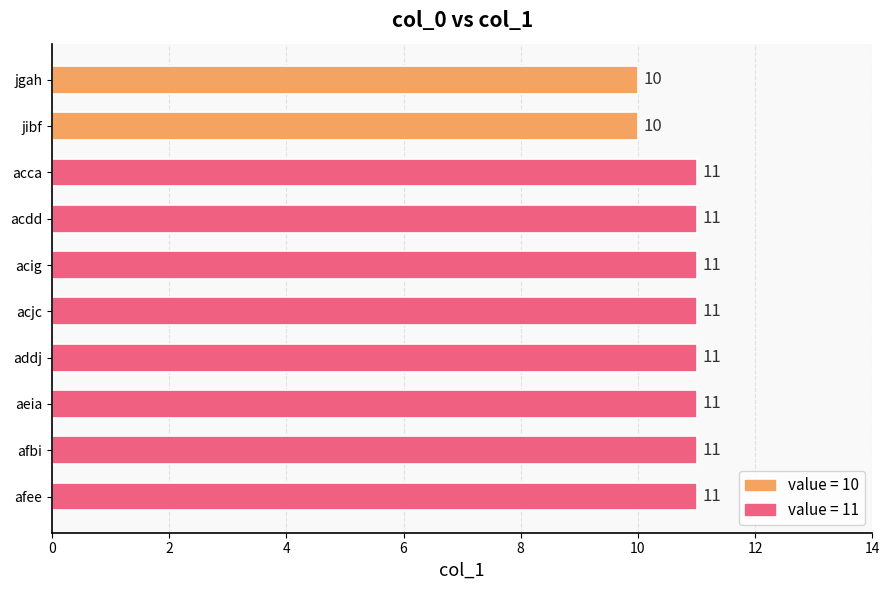

Are the bars grouped side by side (vs. stacked)?

No